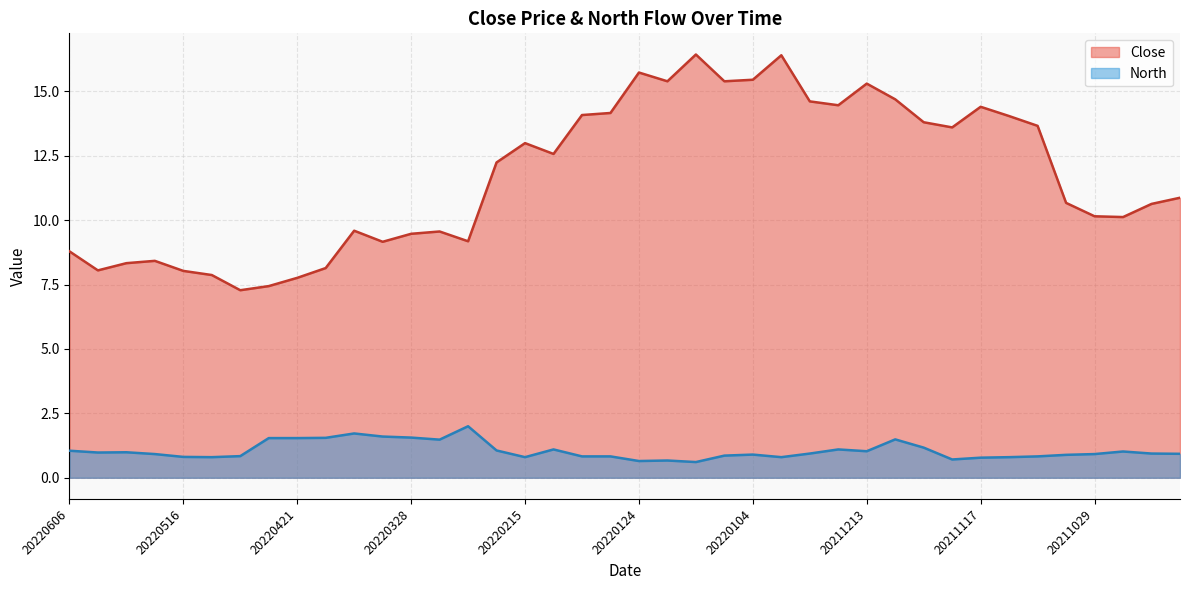

True or false: Close and North intersect in this chart.

False